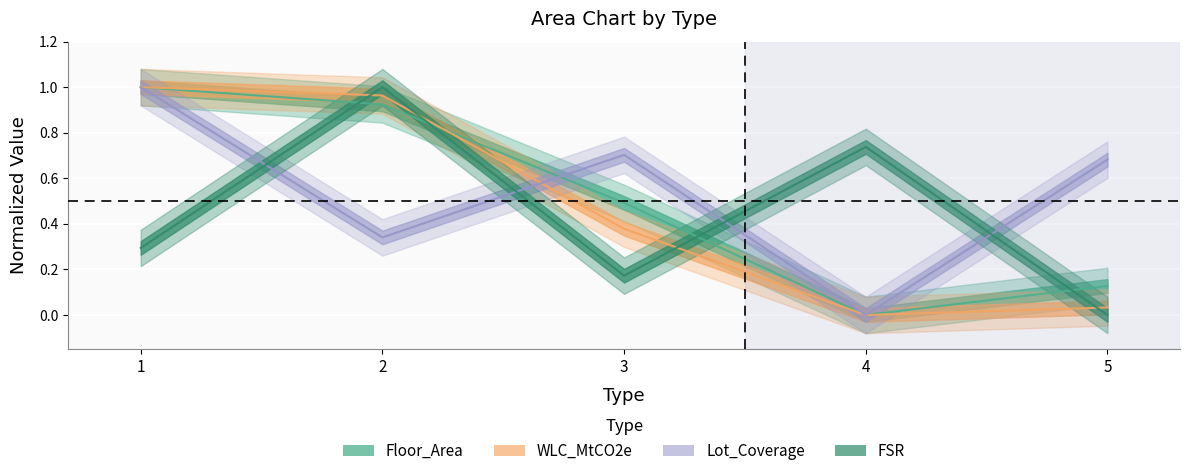

What is the average value of the WLC_MtCO2e series?

0.5